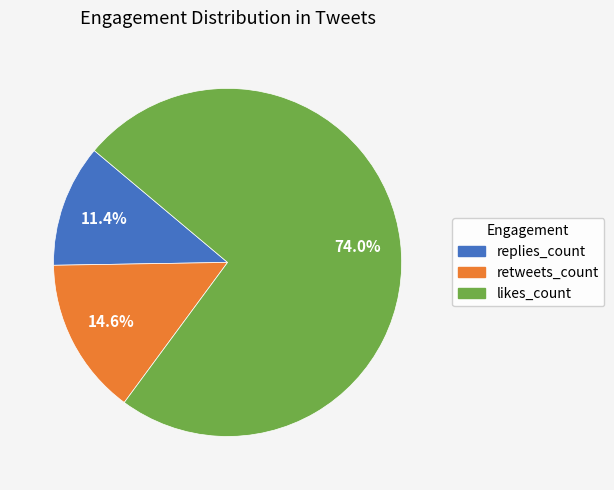

What portion of the pie excludes likes_count?

26.0%